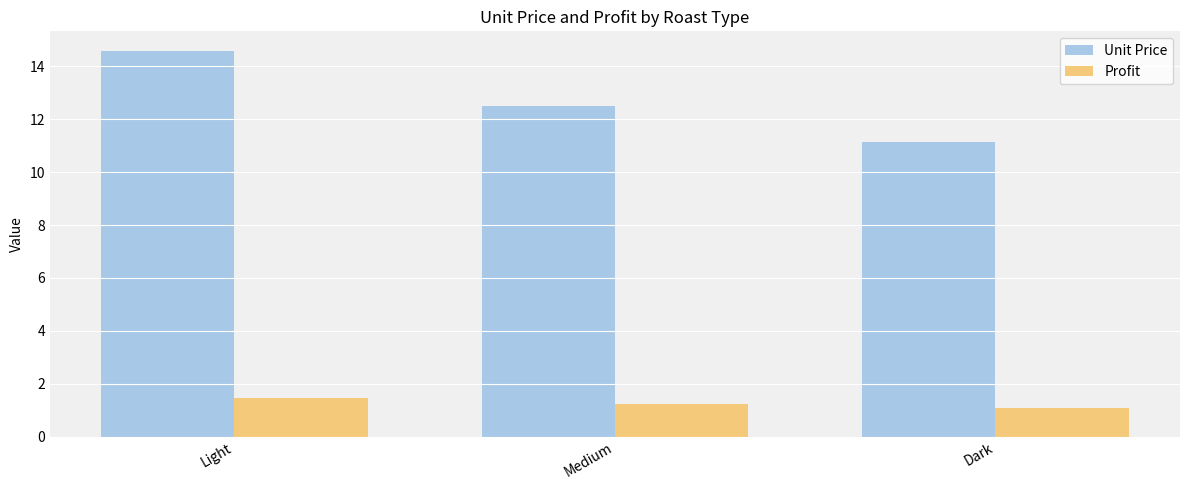

How many bars are there in each group?

2